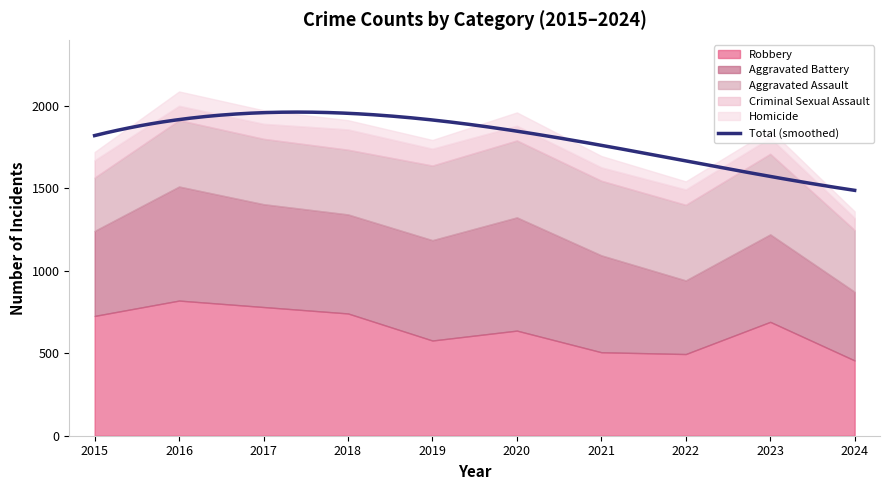

What is the value of the Aggravated Assault point at the 10th from the left?

374